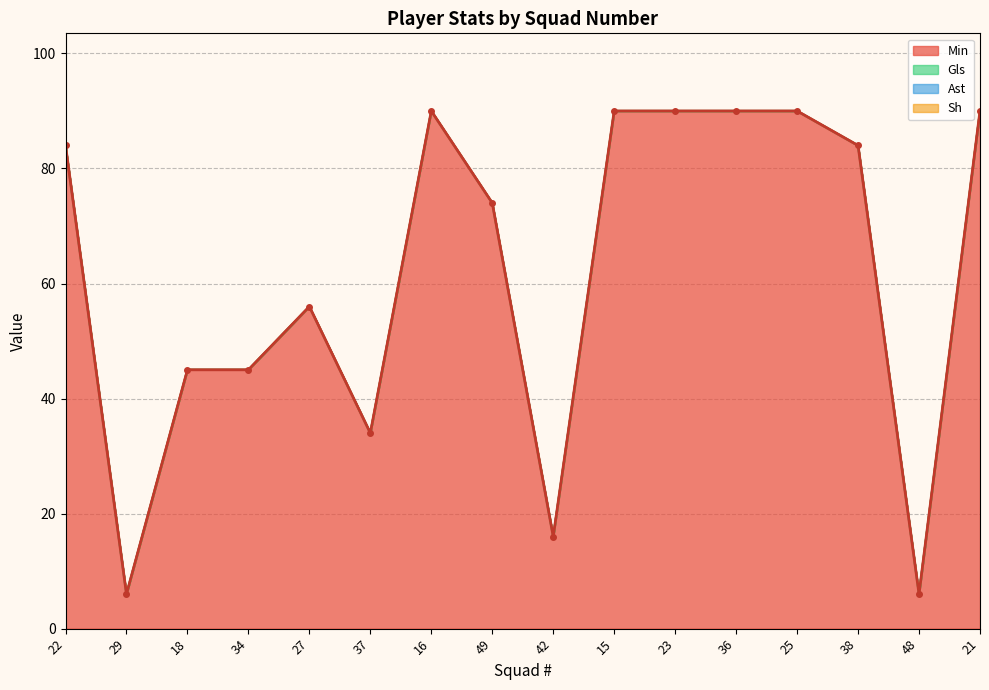

List the series in order of their peak value, highest first.

Min, Gls, Ast, Sh